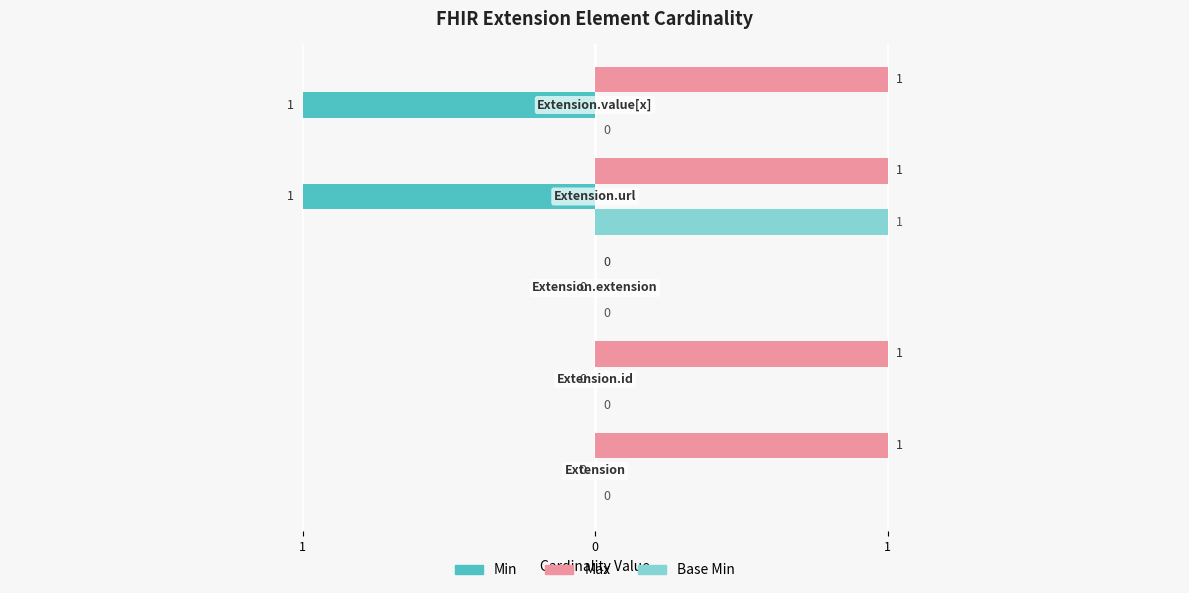

Which series has the largest total across all categories?

Max